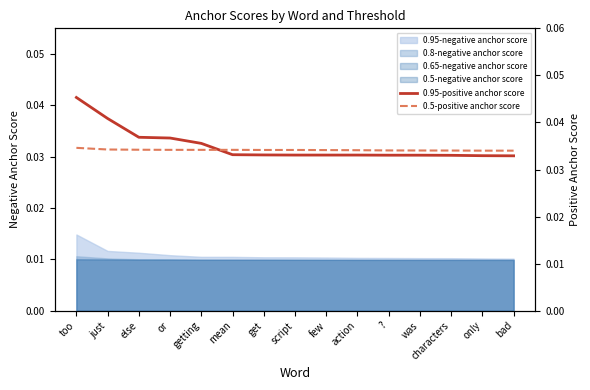

How many 0.95-positive anchor score values are between 0 and 1?

15